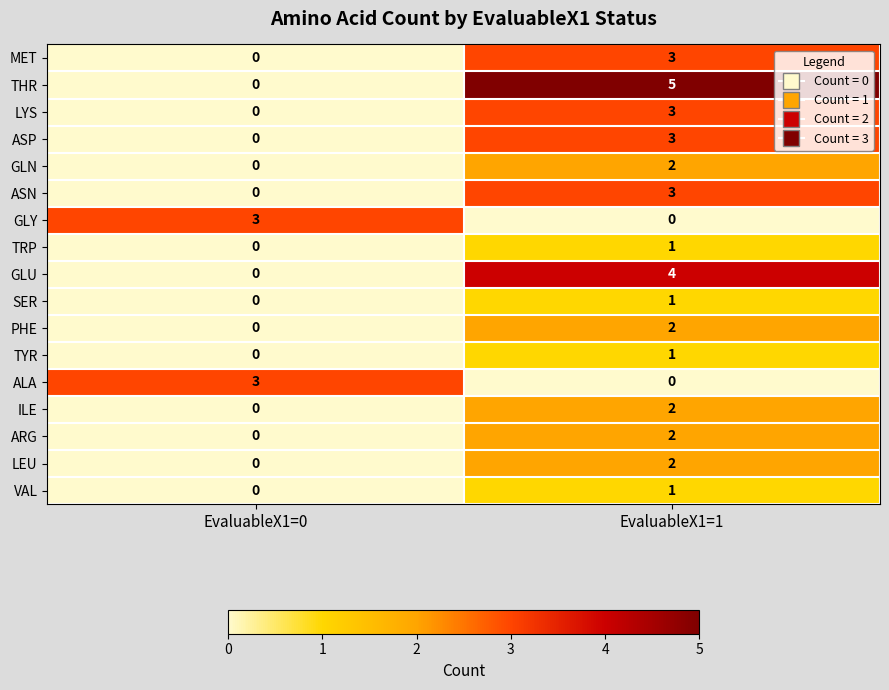

At which label is ALA closest to 1?

EvaluableX1=1